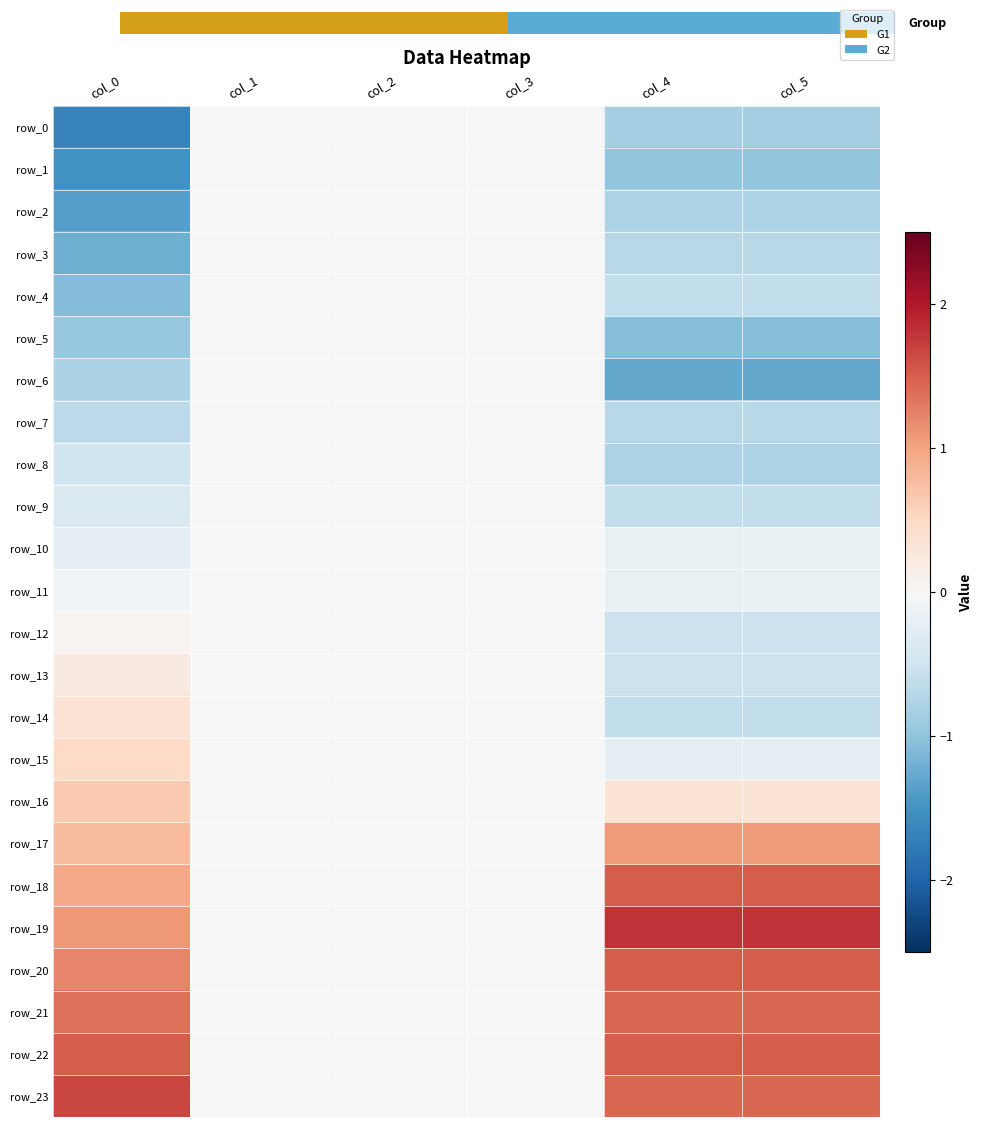

What is the difference between the maximum and minimum values in the row_1 series?

1.5